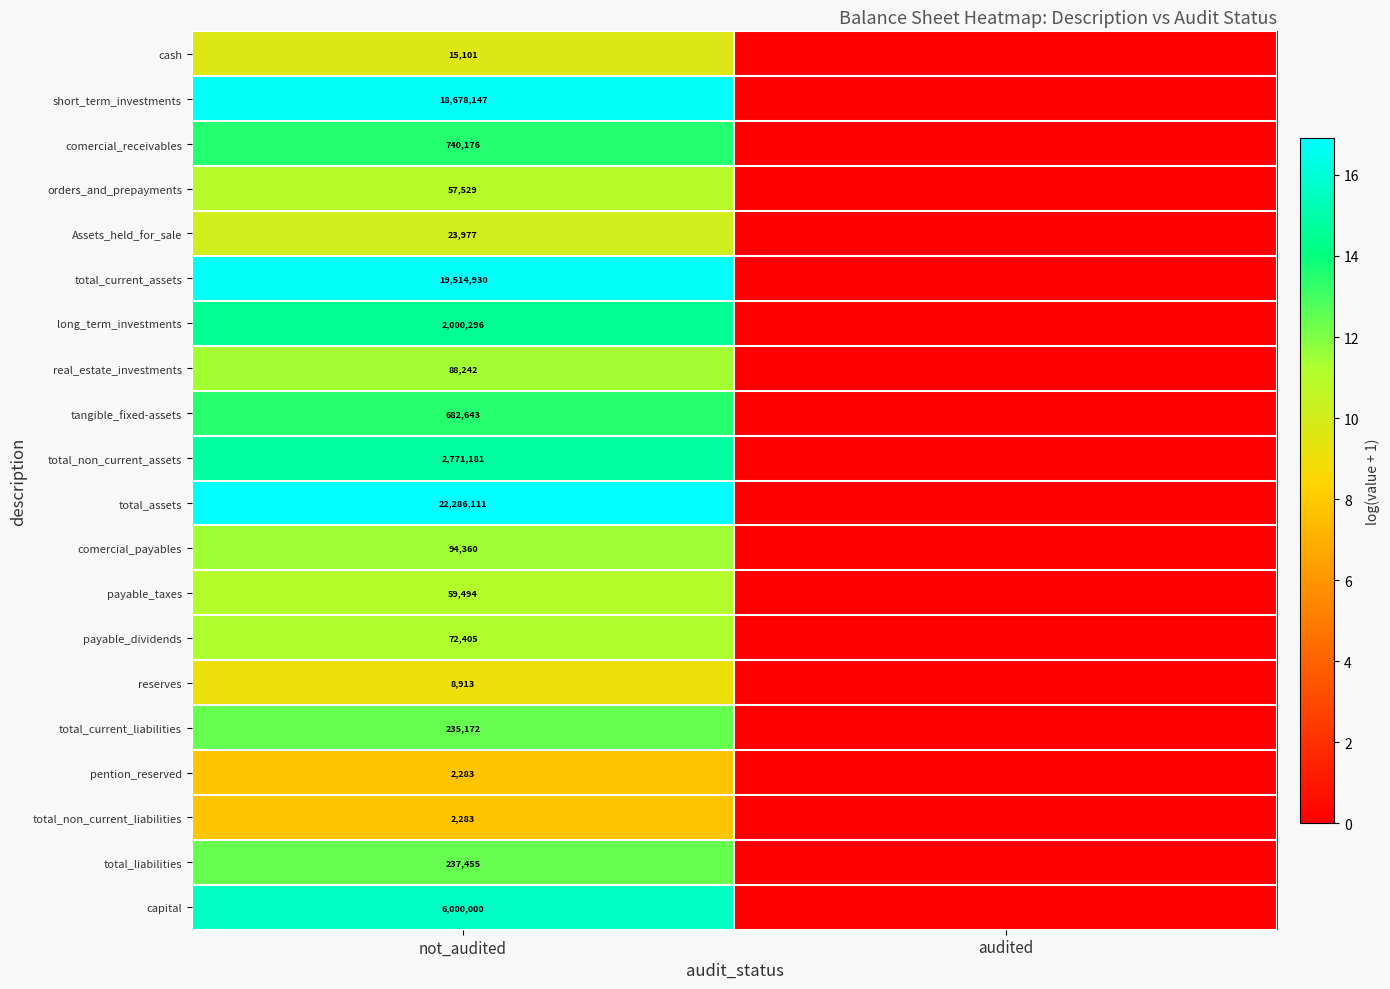

What is the total value across all series at not_audited?

73570698